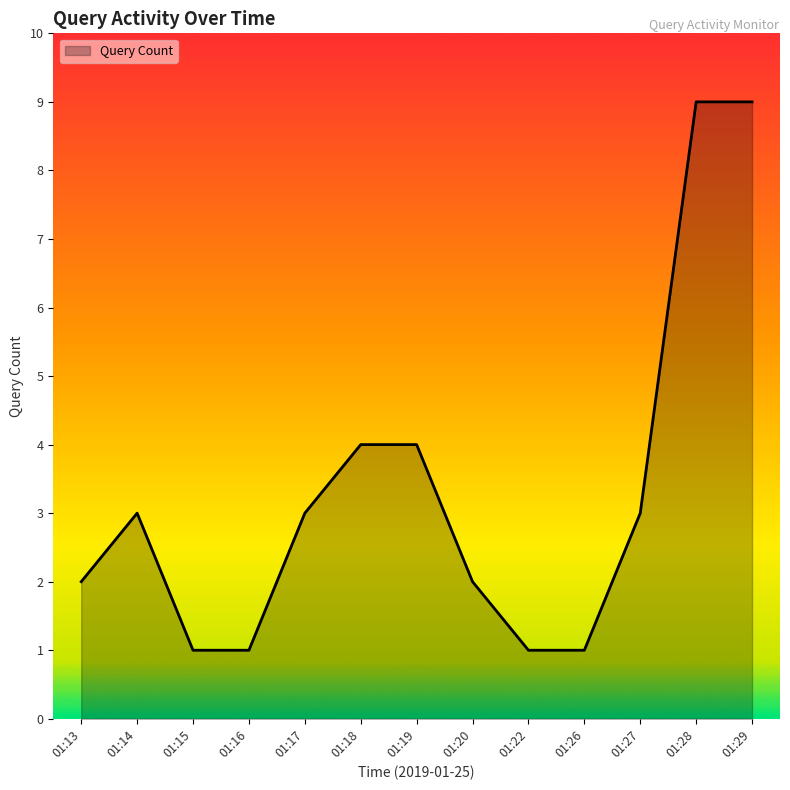

Count the number of categories in the chart.

13